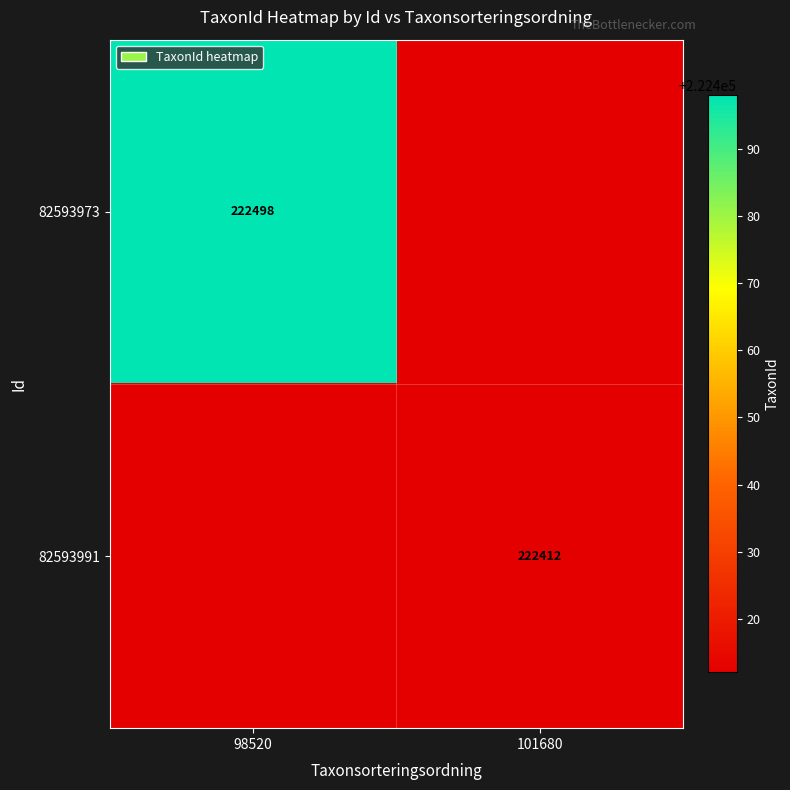

How many data points does each series have?

2